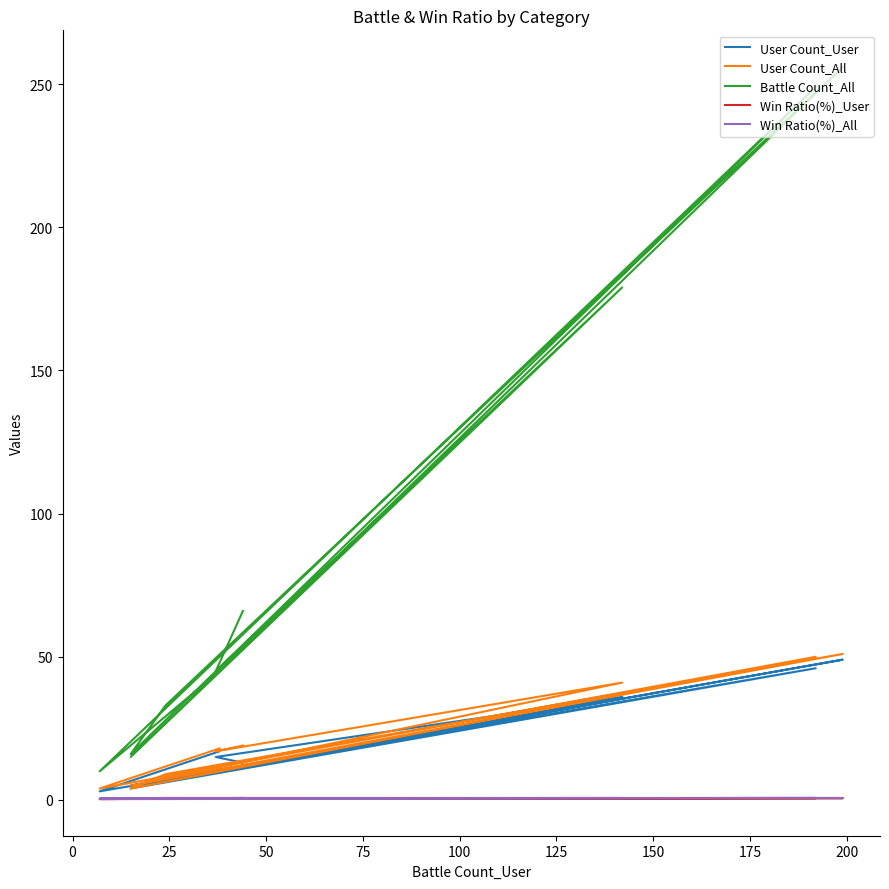

True or false: Battle Count_All and Win Ratio(%)_User cross at least once.

False